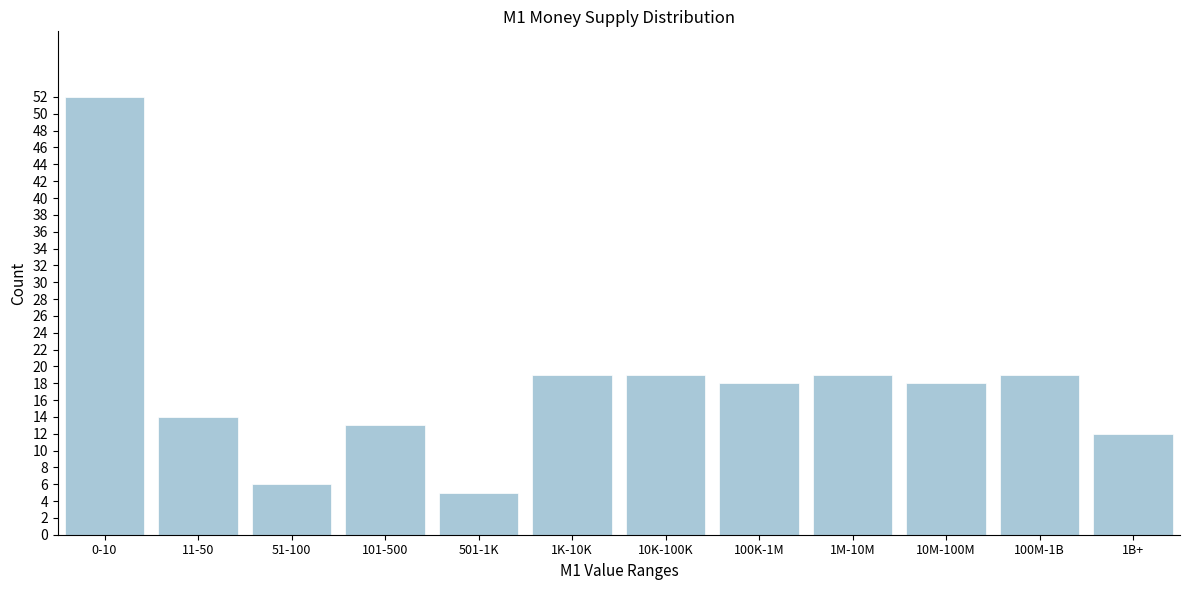

Reading left to right, what are all the values shown in this chart?

0-10=52	11-50=14	51-100=6	101-500=13	501-1K=5	1K-10K=19	10K-100K=19	100K-1M=18	1M-10M=19	10M-100M=18	100M-1B=19	1B+=12